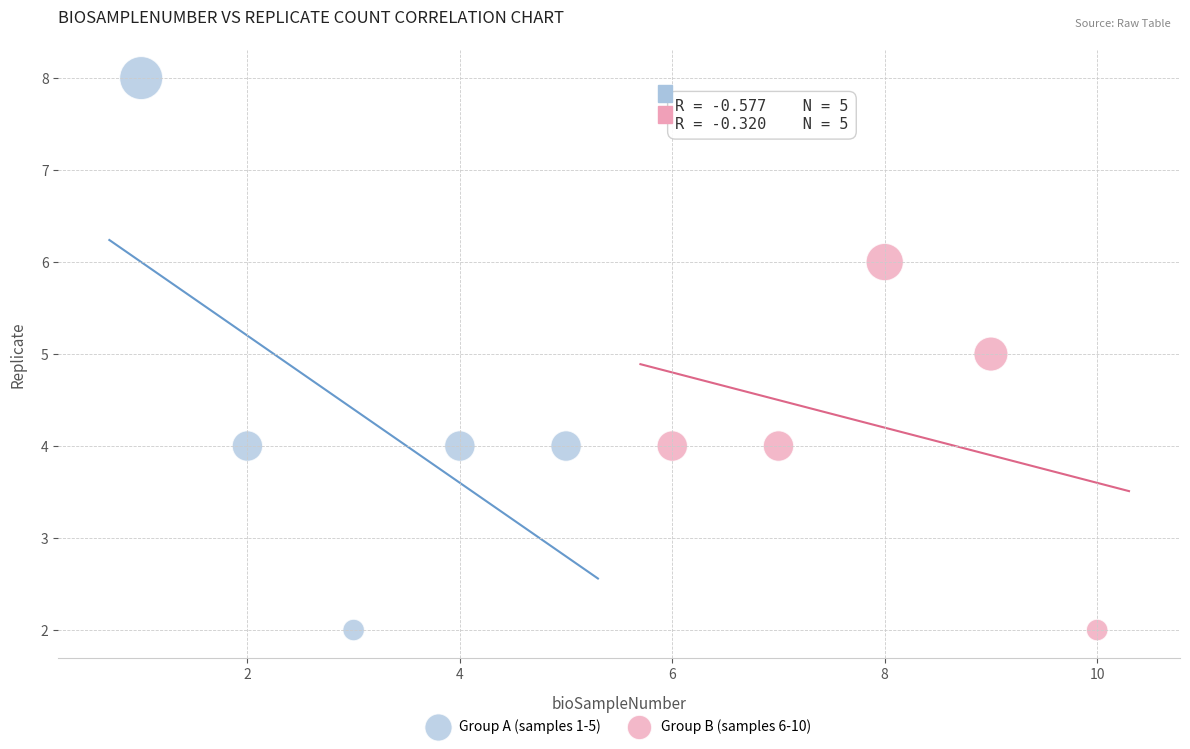

Which series has the widest spread of Y values?

Group A (samples 1-5)